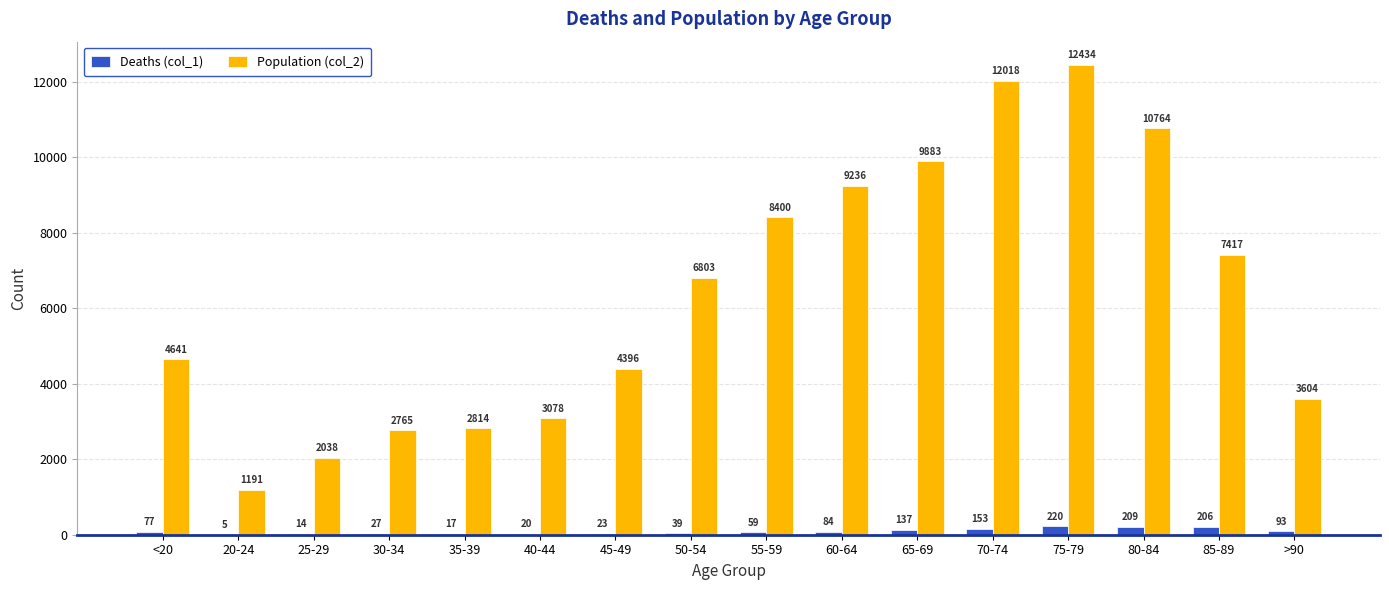

What is the sum of all Population (col_2) values?

101482